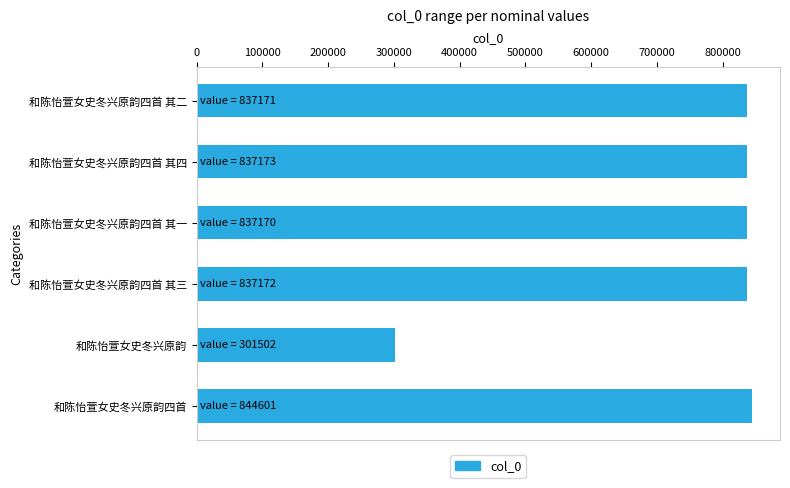

What is the approximate value at 和陈怡萱女史冬兴原韵四首 其一?

837170